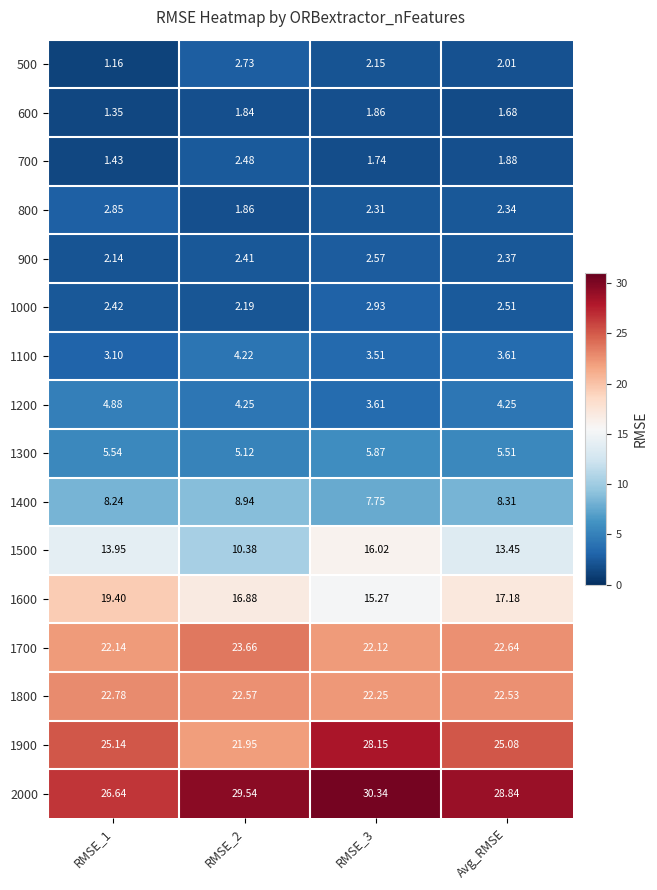

Is the value of 500 at Avg_RMSE greater than the value of 1500 at RMSE_3?

No